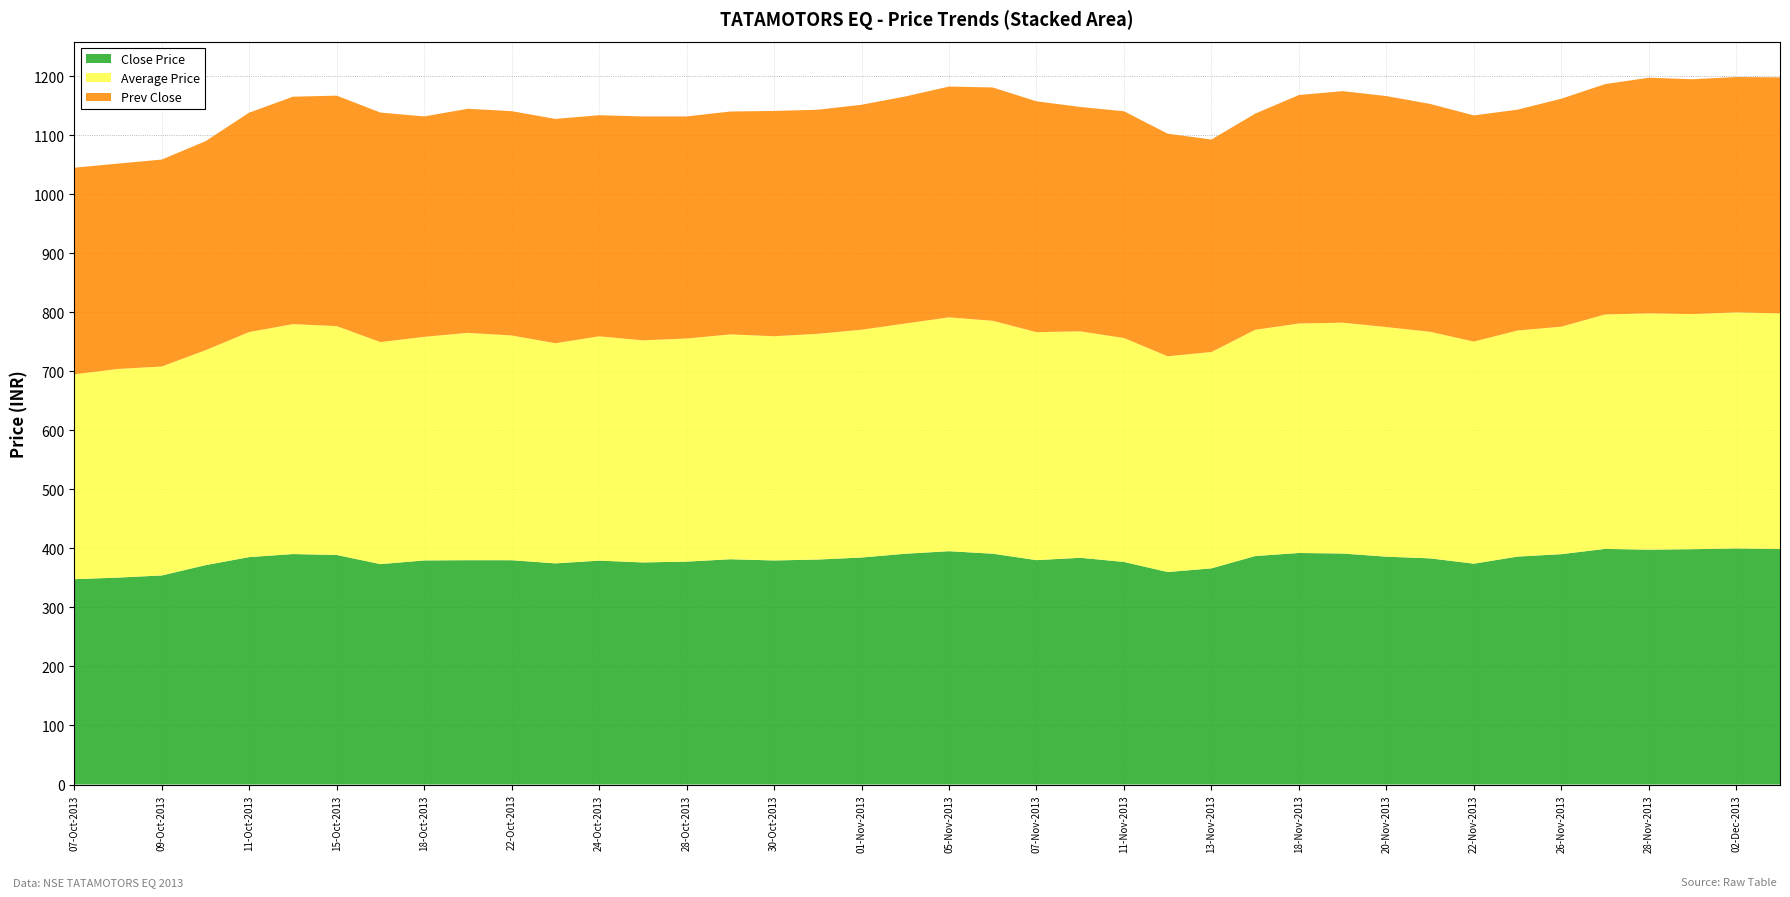

Reading left to right, list all the values displayed in this chart.

Close Price: 07-Oct-2013=347.9	08-Oct-2013=350.6	09-Oct-2013=354.2	10-Oct-2013=371.6	11-Oct-2013=385.3	14-Oct-2013=390.4	15-Oct-2013=388.9	17-Oct-2013=373.4	18-Oct-2013=379.6	21-Oct-2013=380.1	22-Oct-2013=380.0	23-Oct-2013=374.6	24-Oct-2013=379.3	25-Oct-2013=376.2	28-Oct-2013=377.6	29-Oct-2013=381.6	30-Oct-2013=379.6	31-Oct-2013=381.1	01-Nov-2013=384.6	03-Nov-2013=391.0	05-Nov-2013=395.3	06-Nov-2013=391.1	07-Nov-2013=380.1	08-Nov-2013=384.1	11-Nov-2013=377.1	12-Nov-2013=360.0	13-Nov-2013=366.2	14-Nov-2013=387.1	18-Nov-2013=392.2	19-Nov-2013=391.4	20-Nov-2013=386.0	21-Nov-2013=383.1	22-Nov-2013=374.1	25-Nov-2013=386.1	26-Nov-2013=390.2	27-Nov-2013=399.2	28-Nov-2013=397.9	29-Nov-2013=398.7	02-Dec-2013=399.9	03-Dec-2013=399.1
Average Price: 07-Oct-2013=347.0	08-Oct-2013=353.5	09-Oct-2013=354.0	10-Oct-2013=364.1	11-Oct-2013=381.3	14-Oct-2013=389.5	15-Oct-2013=387.8	17-Oct-2013=376.1	18-Oct-2013=378.8	21-Oct-2013=385.1	22-Oct-2013=380.7	23-Oct-2013=372.9	24-Oct-2013=380.0	25-Oct-2013=376.3	28-Oct-2013=378.0	29-Oct-2013=380.9	30-Oct-2013=379.9	31-Oct-2013=382.4	01-Nov-2013=385.9	03-Nov-2013=390.0	05-Nov-2013=396.2	06-Nov-2013=394.5	07-Nov-2013=386.2	08-Nov-2013=383.6	11-Nov-2013=379.4	12-Nov-2013=365.5	13-Nov-2013=366.5	14-Nov-2013=383.3	18-Nov-2013=388.8	19-Nov-2013=391.1	20-Nov-2013=389.0	21-Nov-2013=383.9	22-Nov-2013=376.3	25-Nov-2013=383.0	26-Nov-2013=385.4	27-Nov-2013=397.1	28-Nov-2013=400.3	29-Nov-2013=398.2	02-Dec-2013=400.0	03-Dec-2013=399.1
Prev Close: 07-Oct-2013=350.1	08-Oct-2013=347.9	09-Oct-2013=350.6	10-Oct-2013=354.2	11-Oct-2013=371.6	14-Oct-2013=385.3	15-Oct-2013=390.4	17-Oct-2013=388.9	18-Oct-2013=373.4	21-Oct-2013=379.6	22-Oct-2013=380.1	23-Oct-2013=380.0	24-Oct-2013=374.6	25-Oct-2013=379.3	28-Oct-2013=376.2	29-Oct-2013=377.6	30-Oct-2013=381.6	31-Oct-2013=379.6	01-Nov-2013=381.1	03-Nov-2013=384.6	05-Nov-2013=391.0	06-Nov-2013=395.3	07-Nov-2013=391.1	08-Nov-2013=380.1	11-Nov-2013=384.1	12-Nov-2013=377.1	13-Nov-2013=360.0	14-Nov-2013=366.2	18-Nov-2013=387.1	19-Nov-2013=392.2	20-Nov-2013=391.4	21-Nov-2013=386.0	22-Nov-2013=383.1	25-Nov-2013=374.1	26-Nov-2013=386.1	27-Nov-2013=390.2	28-Nov-2013=399.2	29-Nov-2013=397.9	02-Dec-2013=398.7	03-Dec-2013=399.9